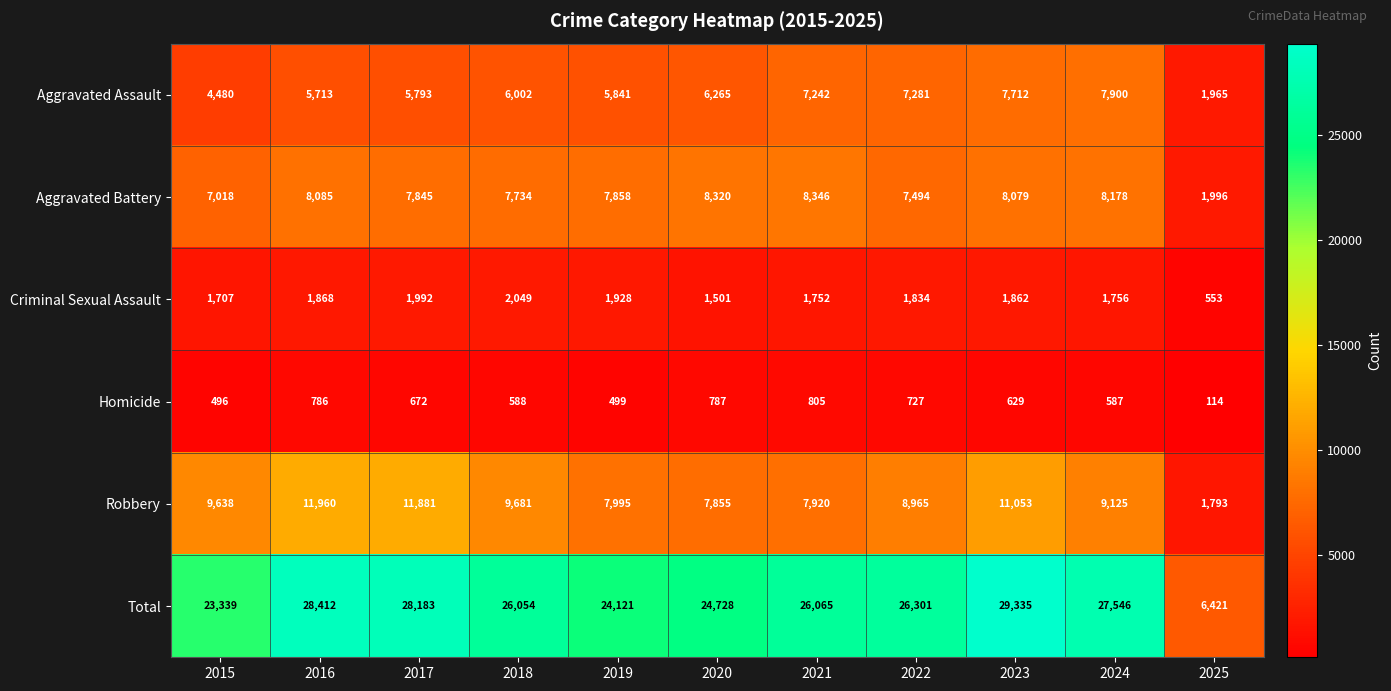

How many categories are shown in the chart?

11